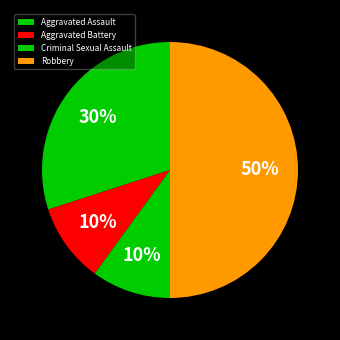

What is the change in value from Aggravated Assault to Aggravated Battery?

-2